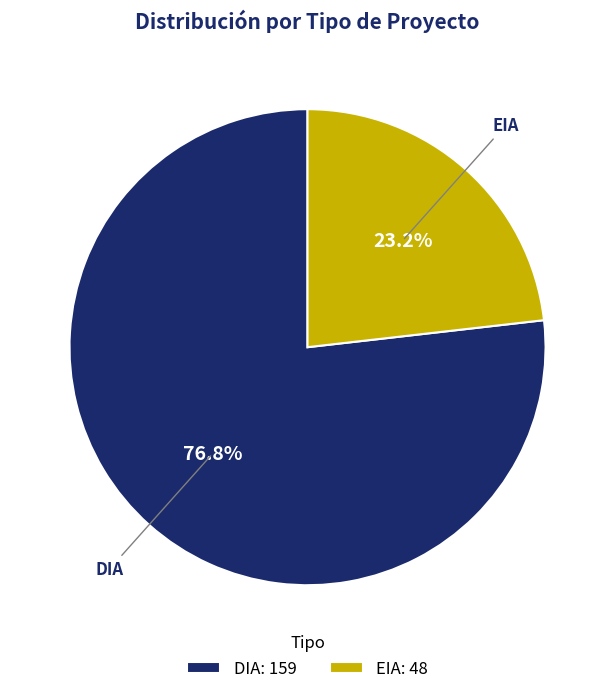

Is the sum of DIA and EIA greater than half?

Yes